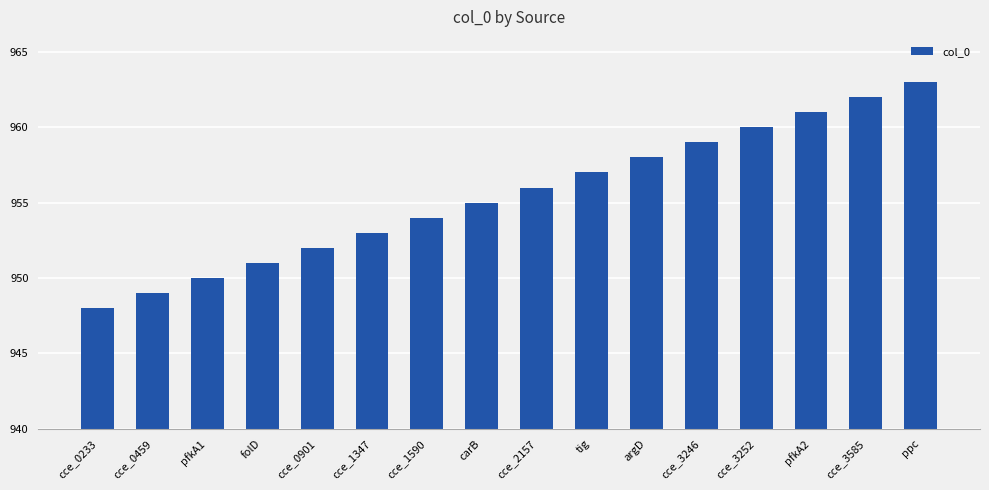

The chart shows a value of 480 at cce_2157. True or false?

False